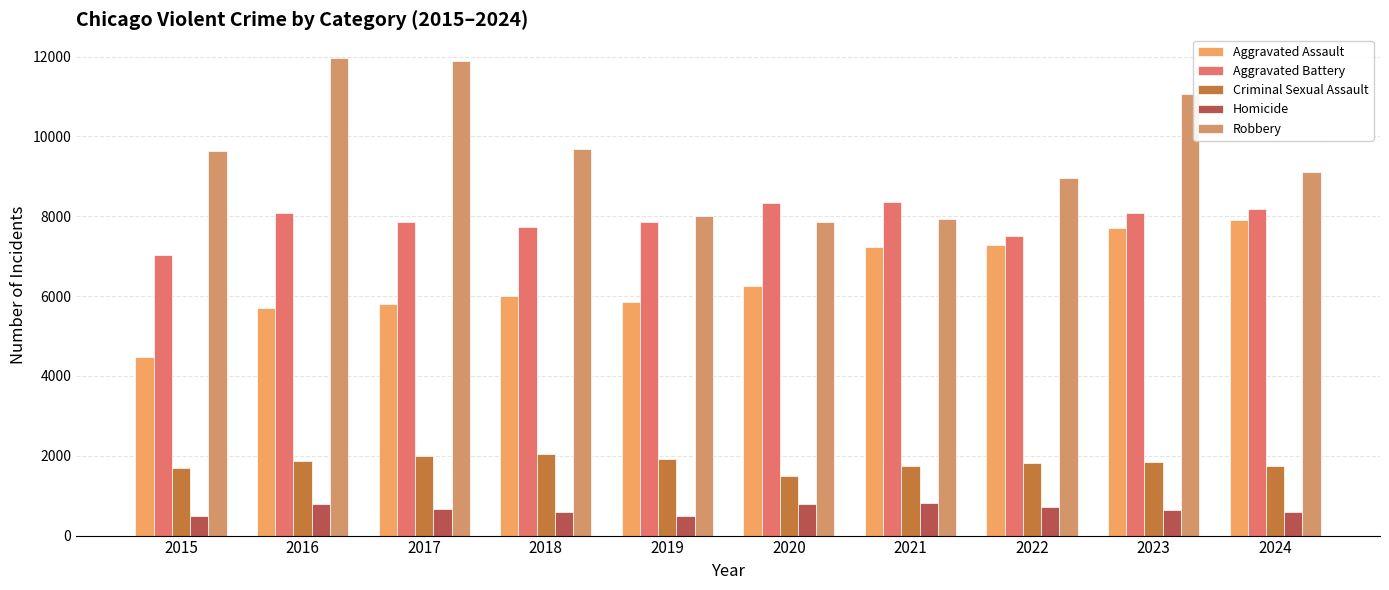

List the labels in order of Criminal Sexual Assault value, smallest first.

2020, 2015, 2024, 2021, 2022, 2023, 2016, 2019, 2017, 2018